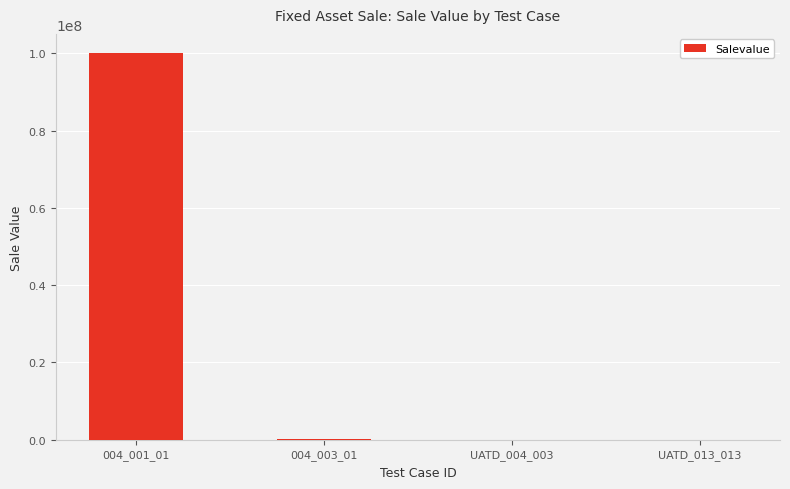

What is the maximum value shown in the chart?

100000000